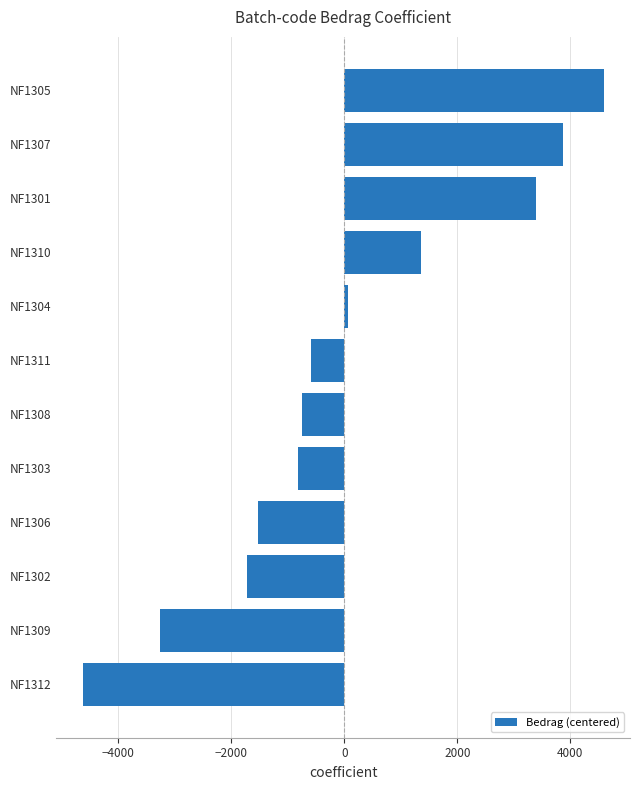

True or false: the data shows -2388.3 at NF1312.

False